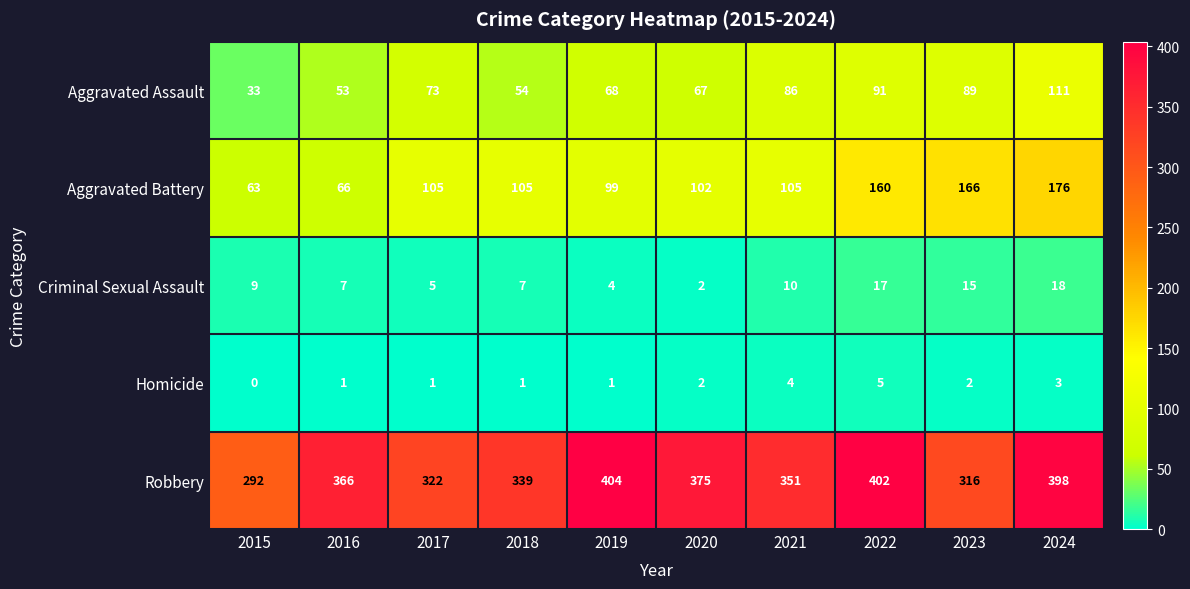

What is the difference between the maximum and minimum values in the Robbery series?

112